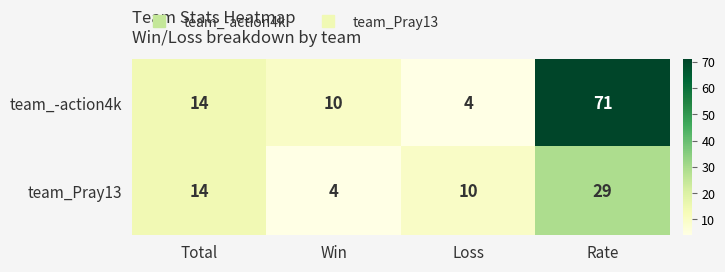

What is the average value of the team_Pray13 series?

14